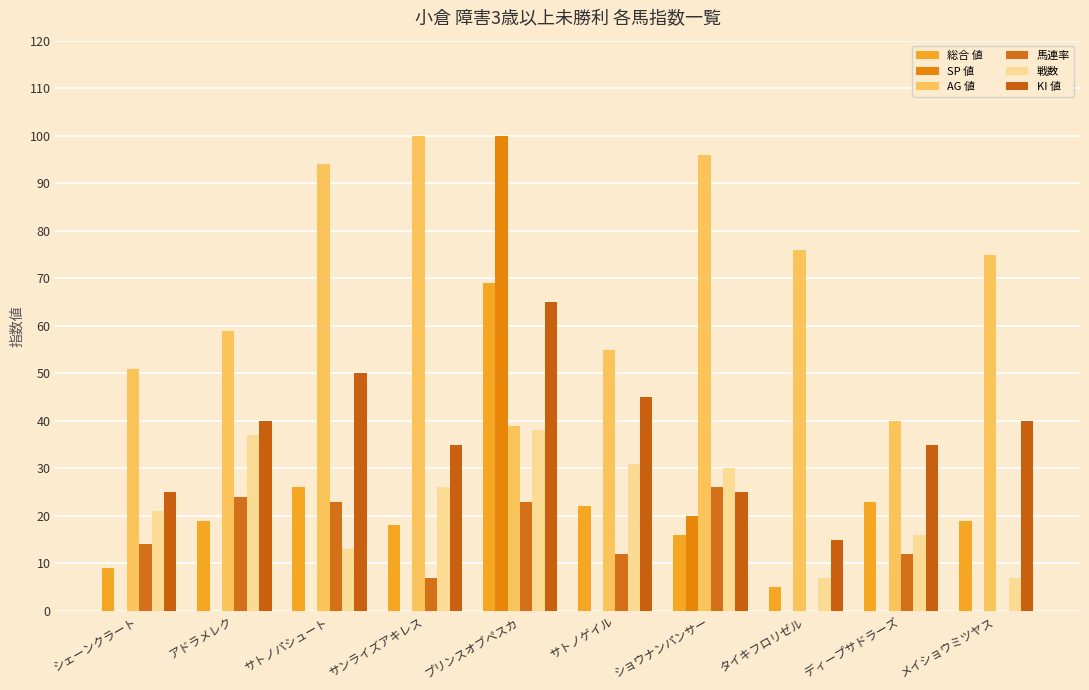

Are the bars grouped side by side (vs. stacked)?

Yes